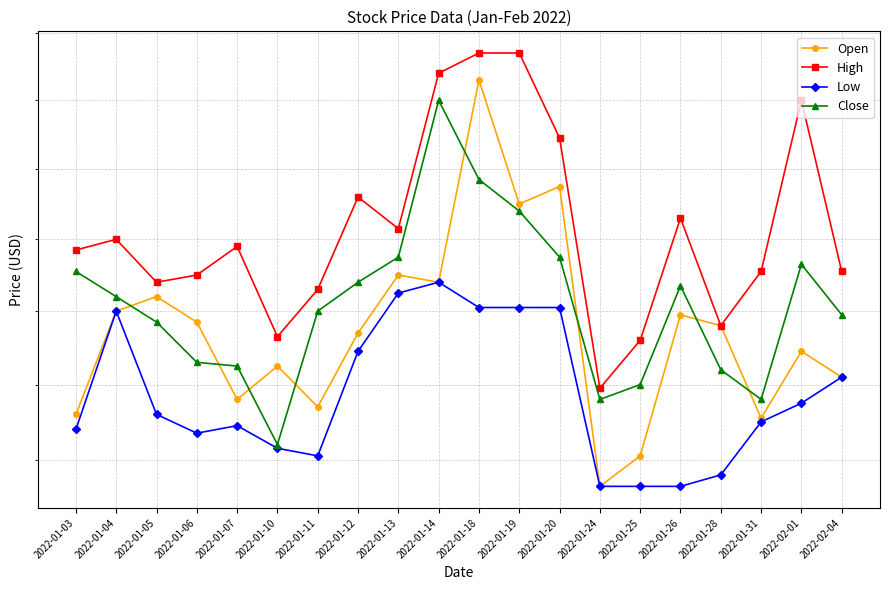

At which category is the sum across all series the highest?

2022-01-18